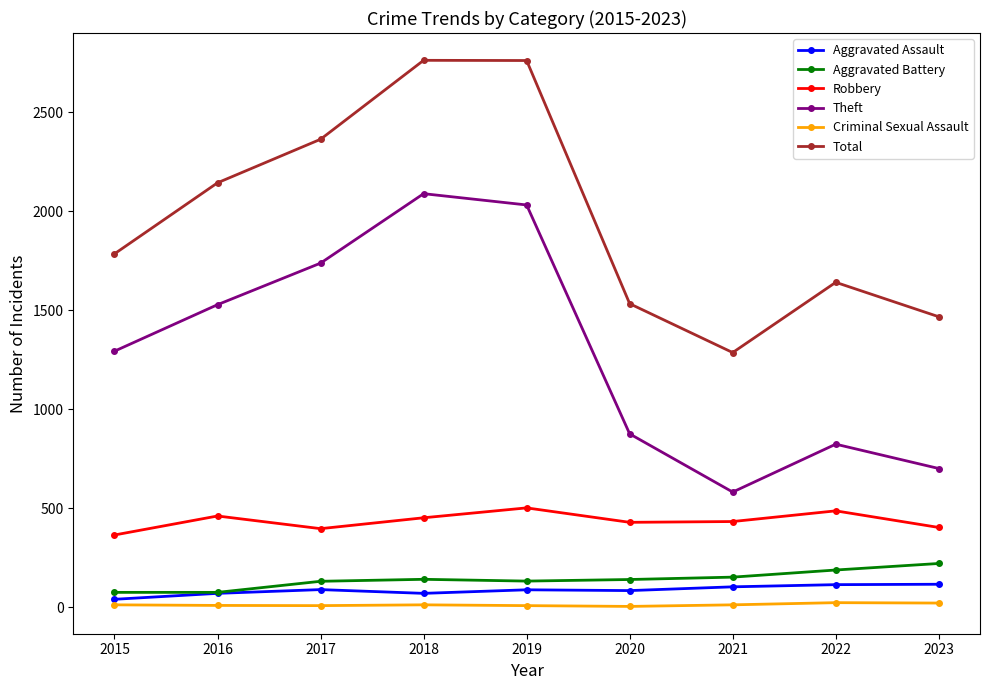

What are all the series names shown in the legend?

Aggravated Assault, Aggravated Battery, Robbery, Theft, Criminal Sexual Assault, Total